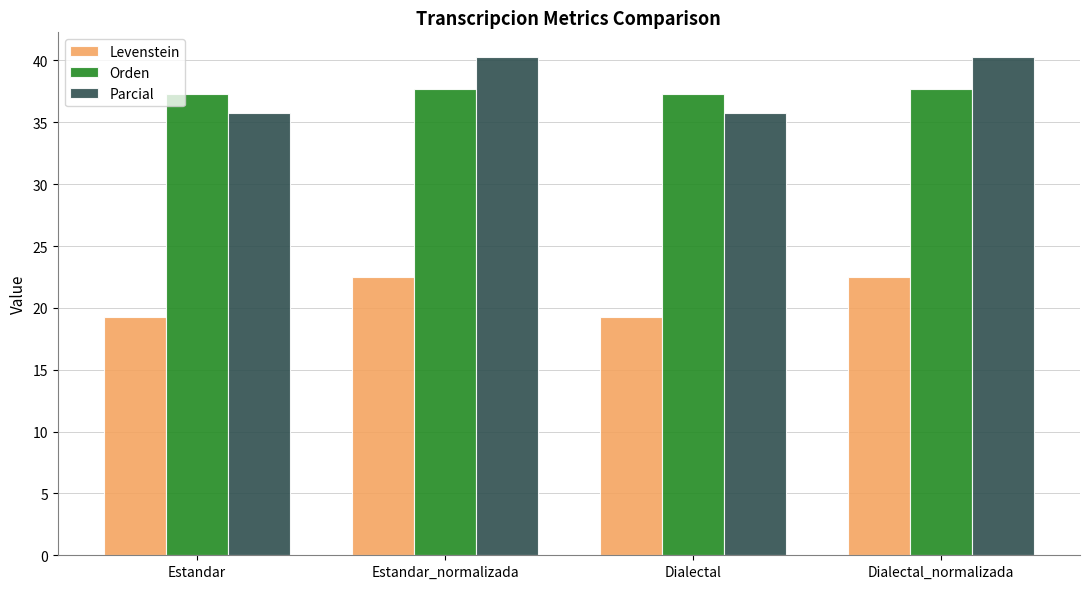

How many bars are there in total?

12